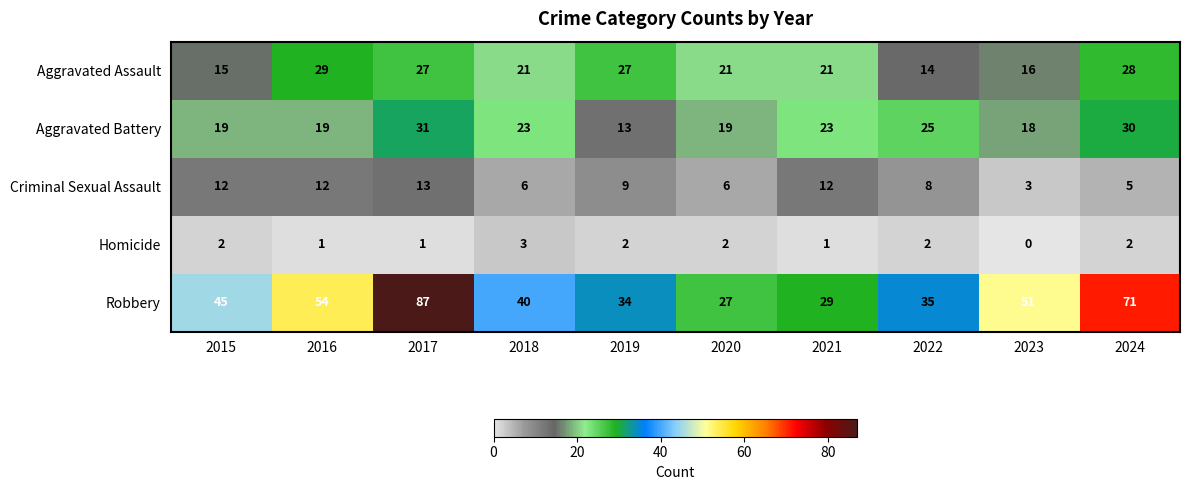

What is the spread (max minus min) of values at 2024?

69